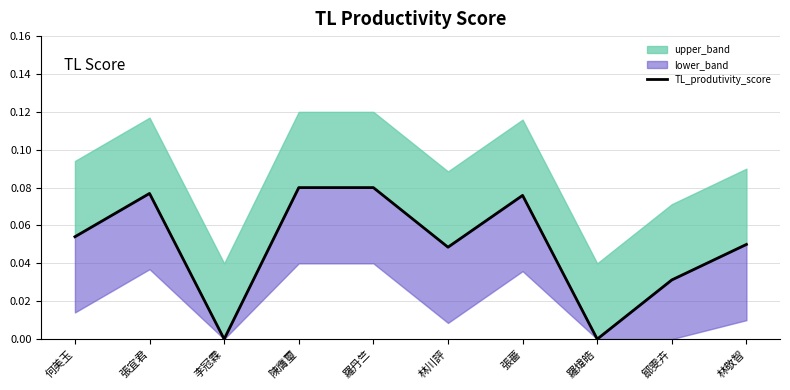

Reading left to right, transcribe all the data shown in this chart.

何美玉=0.1	張宜君=0.1	李冠霖=0.0	陳膺璽=0.1	羅丹竺=0.1	林川評=0.0	張薔=0.1	羅煒皓=0.0	鄒雯卉=0.0	林敬智=0.1